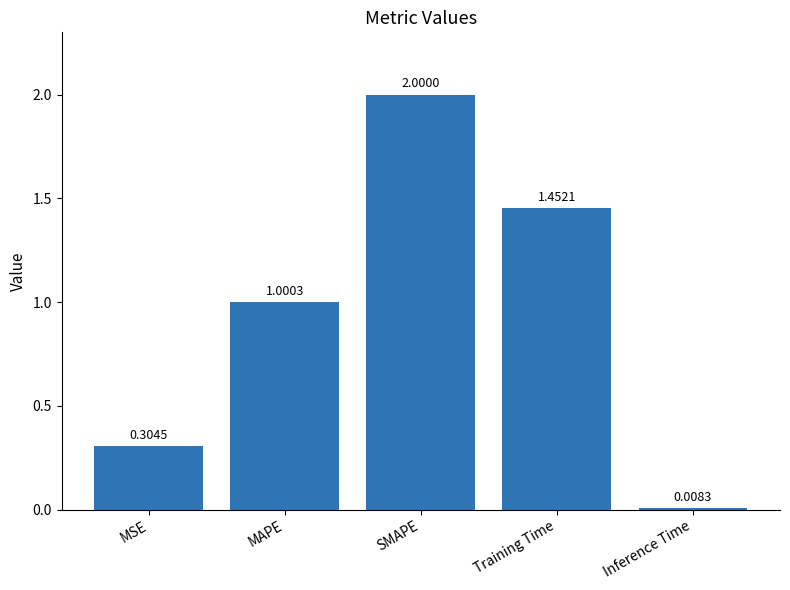

List the labels in order of value, smallest first.

Inference Time, MSE, MAPE, Training Time, SMAPE